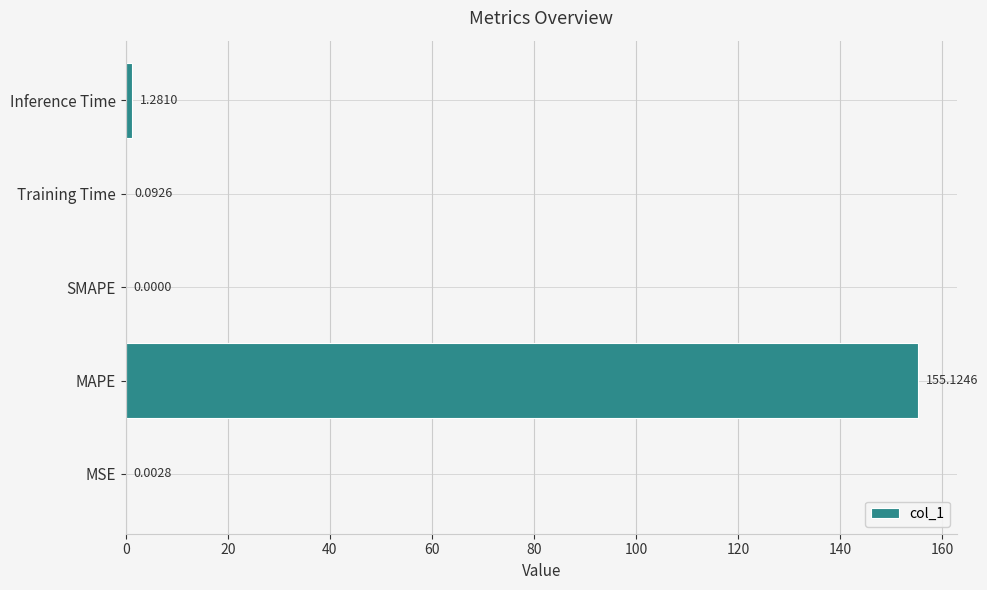

Which category has the highest value across all series?

MAPE